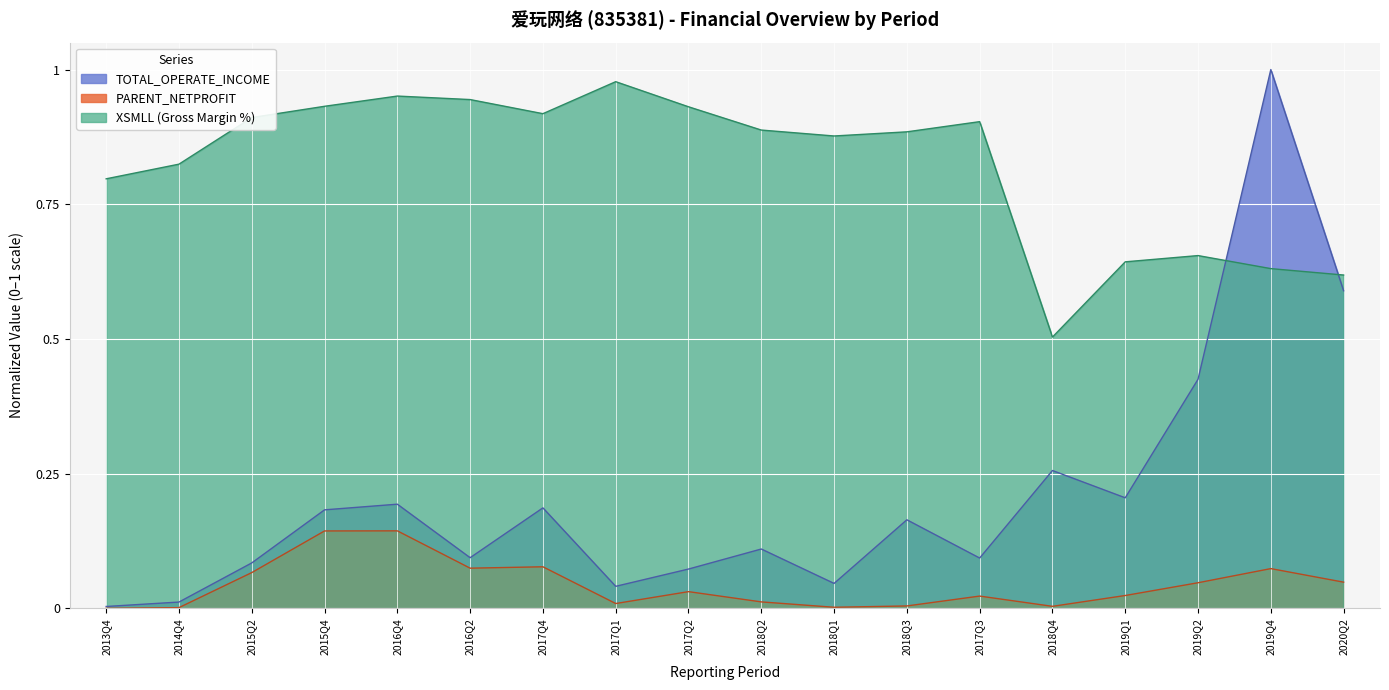

Reading left to right, what are all the values shown in this chart?

TOTAL_OPERATE_INCOME: 2013Q4=0.0	2014Q4=0.0	2015Q2=0.1	2015Q4=0.2	2016Q4=0.2	2016Q2=0.1	2017Q4=0.2	2017Q1=0.0	2017Q2=0.1	2018Q2=0.1	2018Q1=0.0	2018Q3=0.2	2017Q3=0.1	2018Q4=0.3	2019Q1=0.2	2019Q2=0.4	2019Q4=1.0	2020Q2=0.6
PARENT_NETPROFIT: 2013Q4=0.0	2014Q4=0.0	2015Q2=0.1	2015Q4=0.1	2016Q4=0.1	2016Q2=0.1	2017Q4=0.1	2017Q1=0.0	2017Q2=0.0	2018Q2=0.0	2018Q1=0.0	2018Q3=0.0	2017Q3=0.0	2018Q4=0.0	2019Q1=0.0	2019Q2=0.0	2019Q4=0.1	2020Q2=0.0
XSMLL: 2013Q4=0.8	2014Q4=0.8	2015Q2=0.9	2015Q4=0.9	2016Q4=1.0	2016Q2=0.9	2017Q4=0.9	2017Q1=1.0	2017Q2=0.9	2018Q2=0.9	2018Q1=0.9	2018Q3=0.9	2017Q3=0.9	2018Q4=0.5	2019Q1=0.6	2019Q2=0.7	2019Q4=0.6	2020Q2=0.6